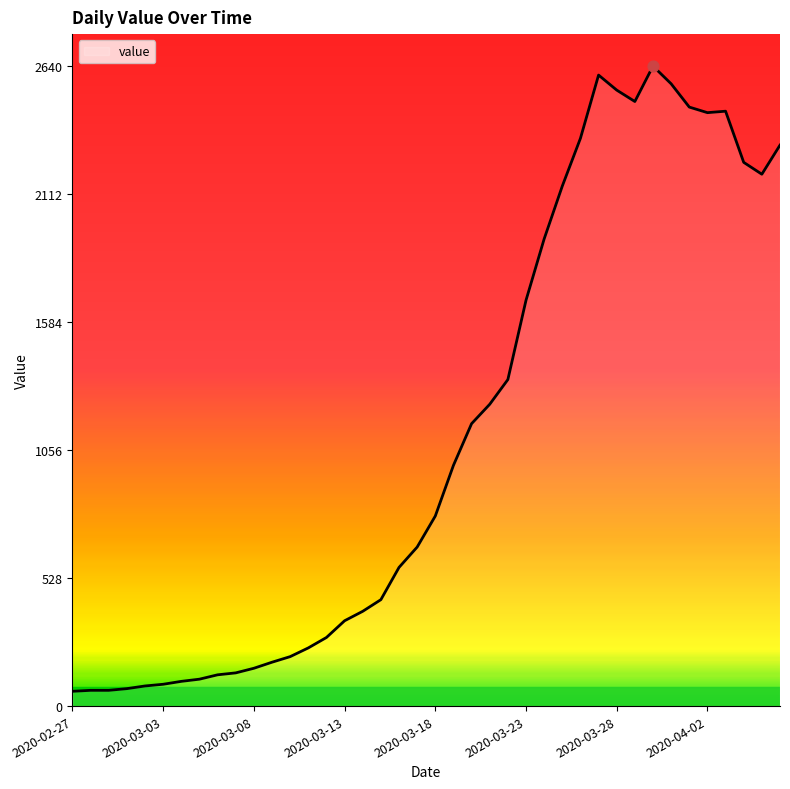

What is the difference between the maximum and minimum values?

2579